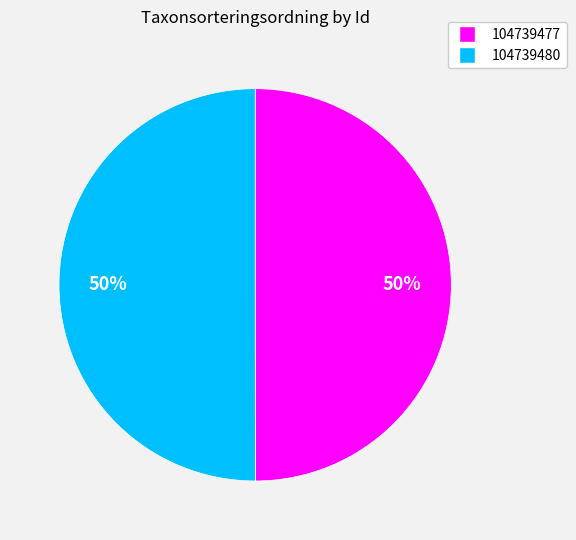

To the nearest percent, what is the combined percentage of 104739477 and 104739480?

100%